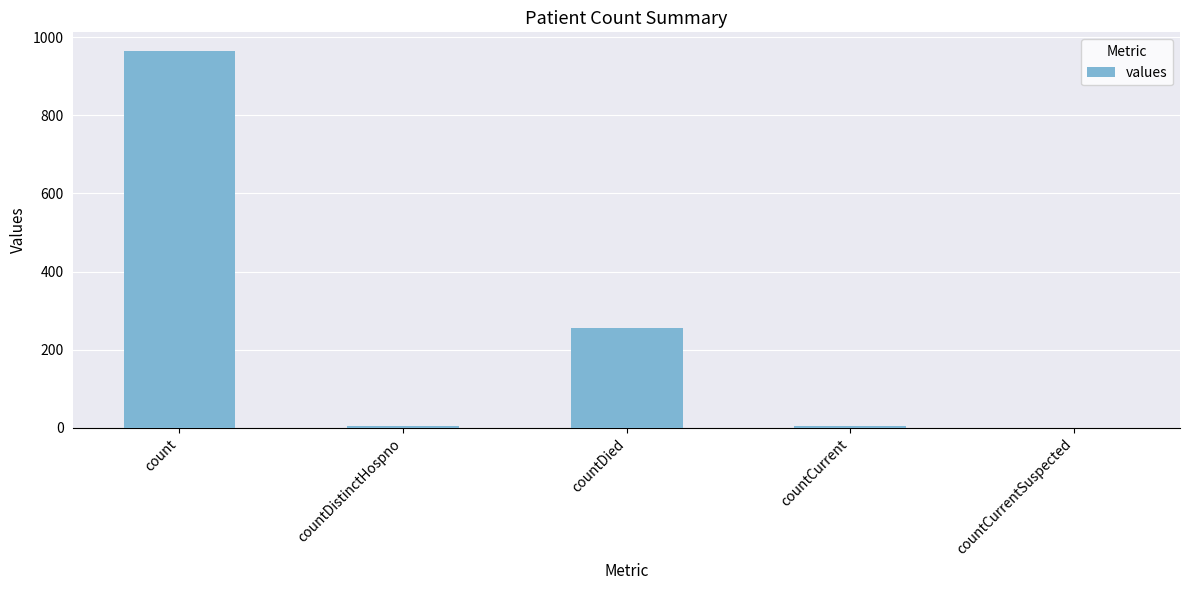

How many categories are shown in the chart?

5